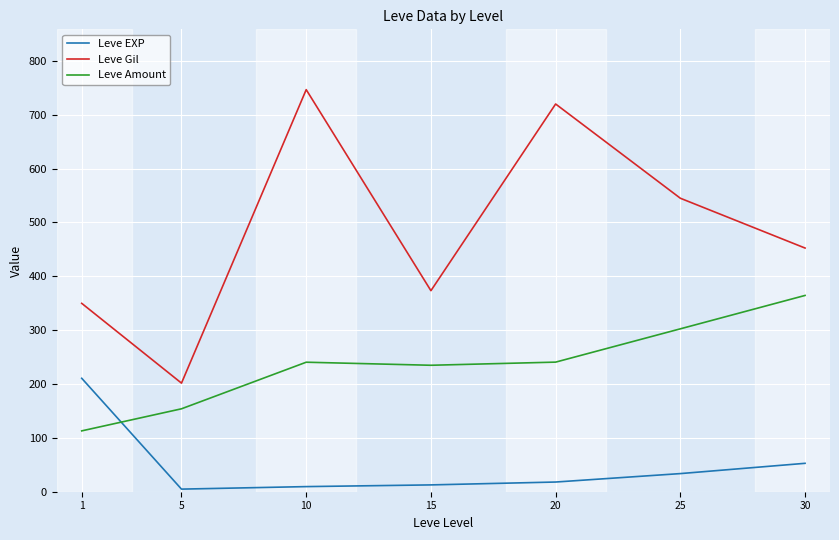

True or false: Leve Gil has more than 0 points higher than both neighbors.

True